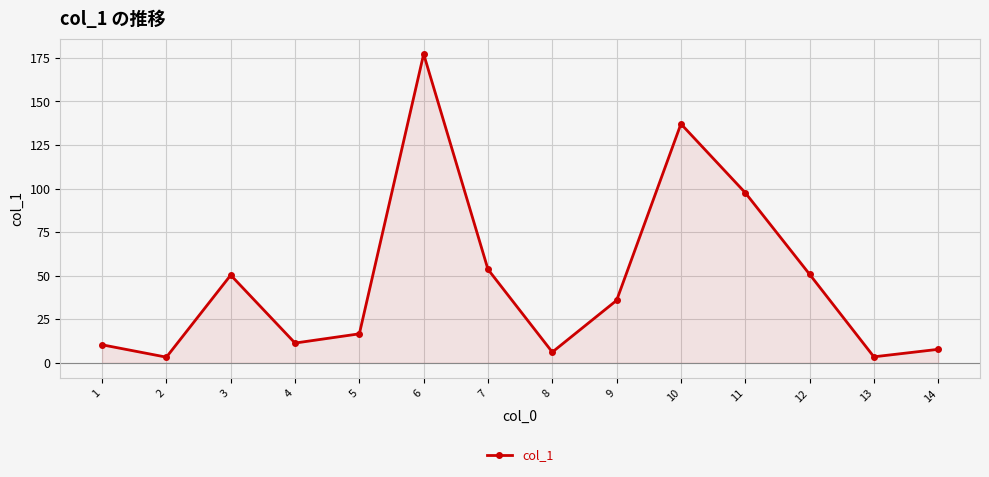

Between 6 and 3, which is larger?

6